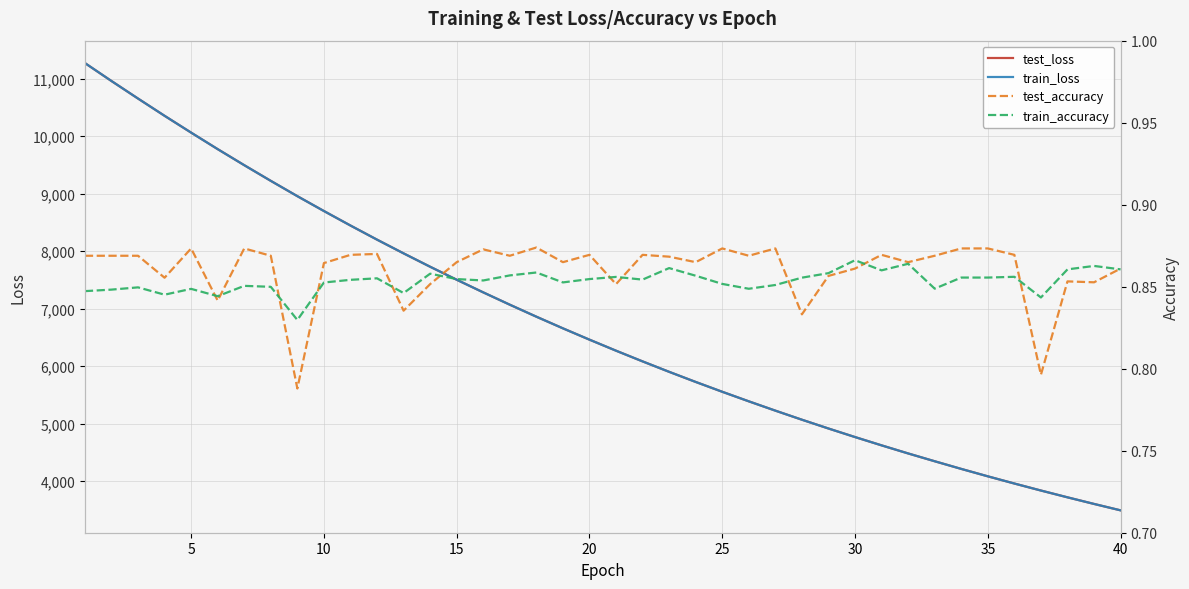

The value of train_loss at 15 is 10016.7. True or false?

False